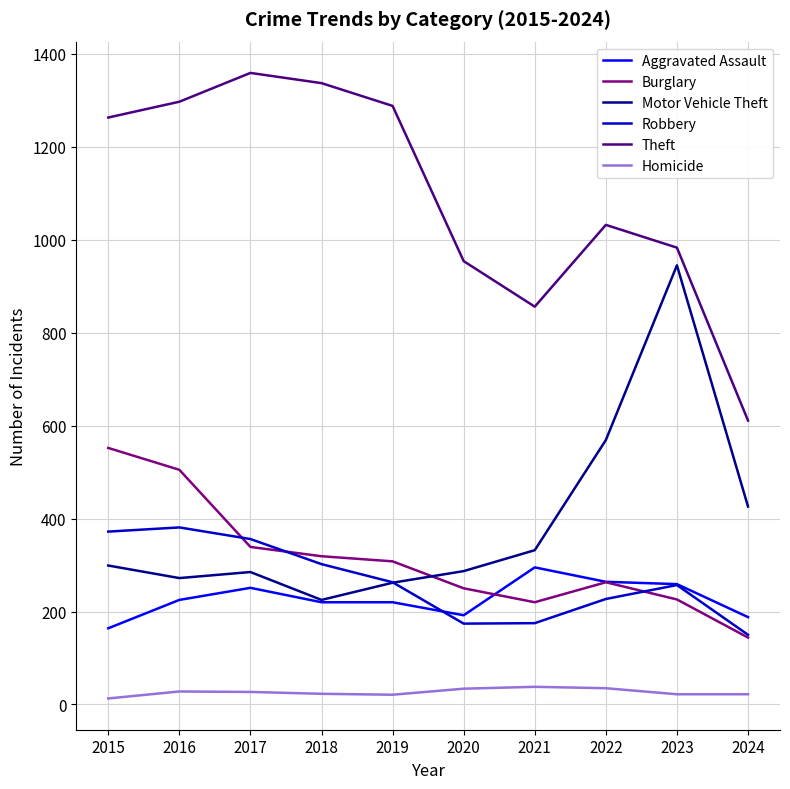

List the series in order of their peak value, highest first.

Theft, Motor Vehicle Theft, Burglary, Robbery, Aggravated Assault, Homicide